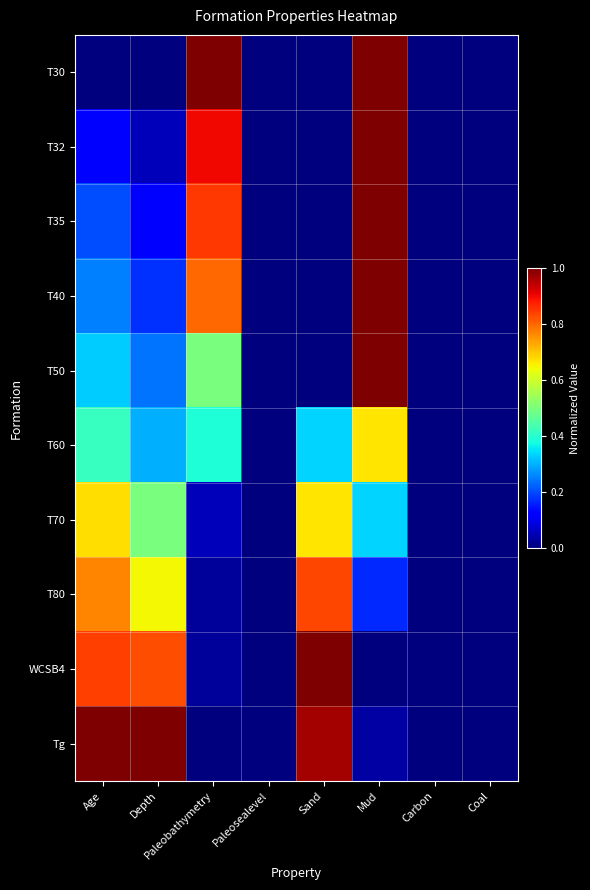

Count the number of data series in this chart.

10